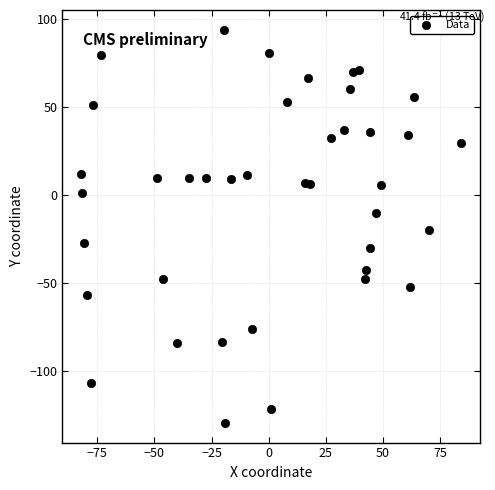

What is the range of X values (max minus min)?

166.0